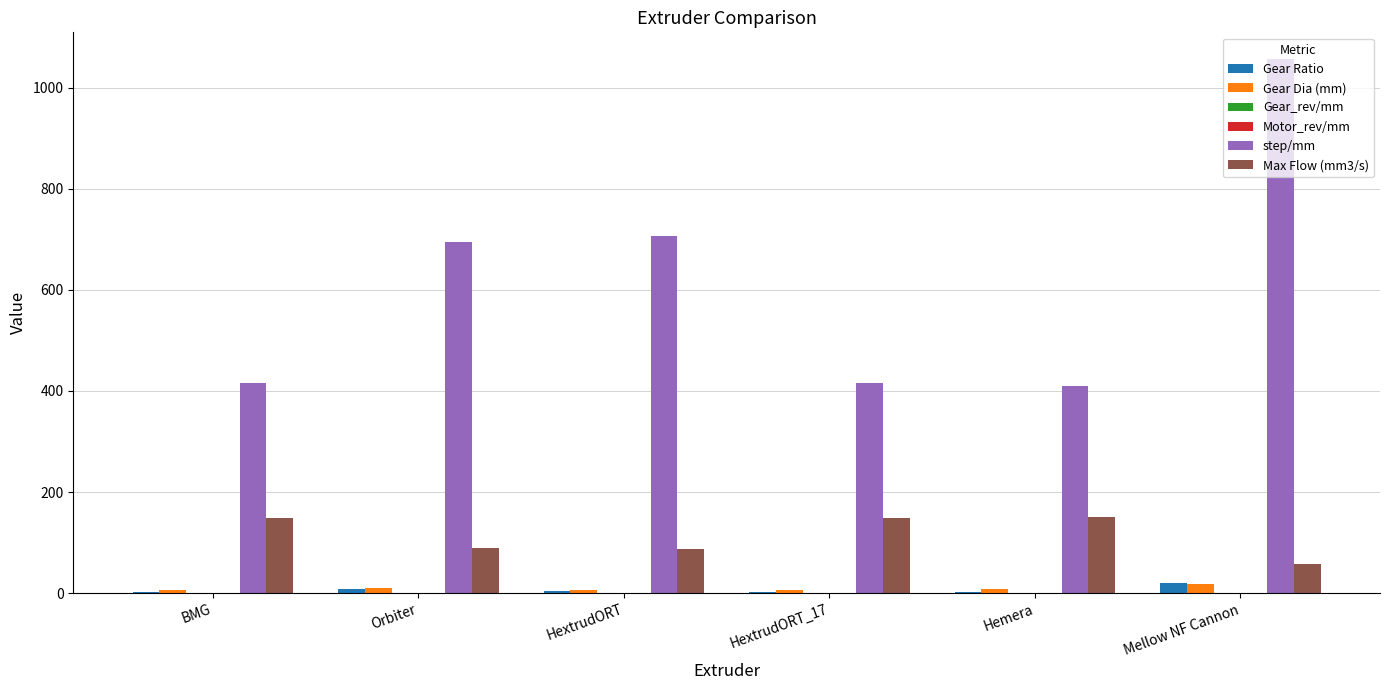

The value of Max Flow (mm3/s) at HextrudORT_17 is 56.9. True or false?

False